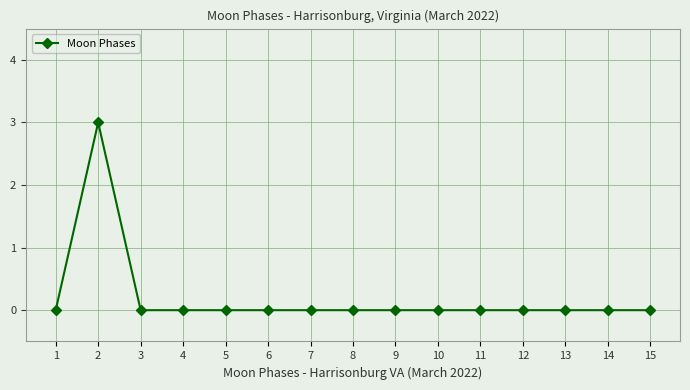

How many values are between 0 and 1?

14